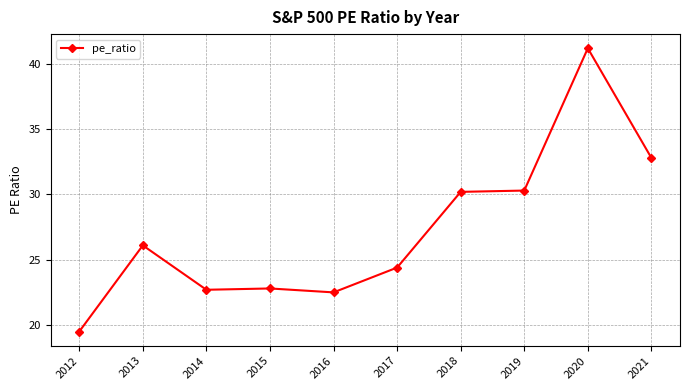

What is the maximum value shown in the chart?

41.2